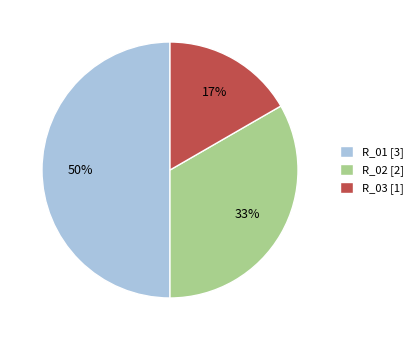

To the nearest percent, what portion does R_02 [2] represent?

33%